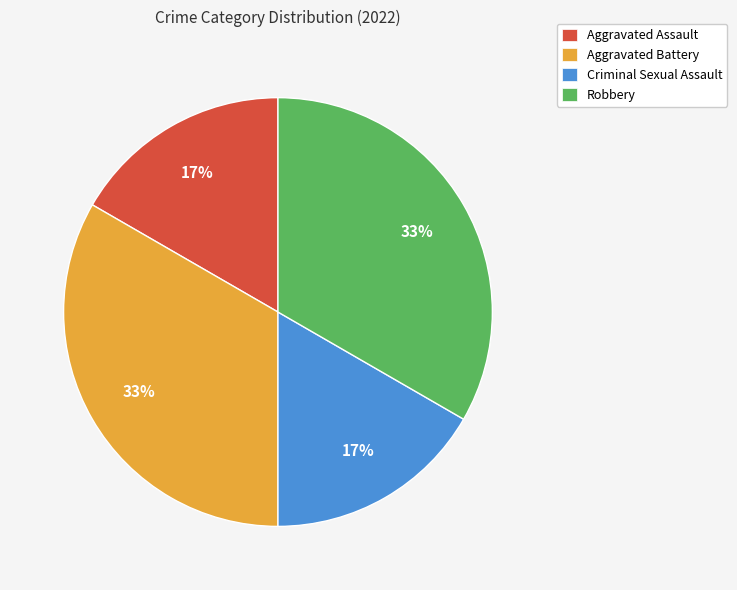

To the nearest percent, what portion does Aggravated Battery represent?

33%